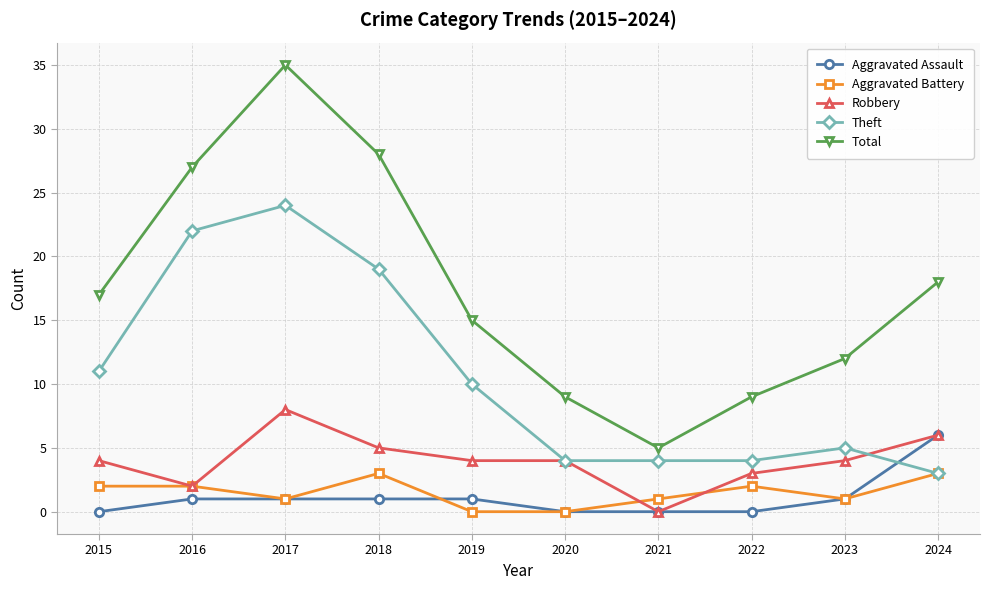

True or false: Total and Theft cross at least once.

False